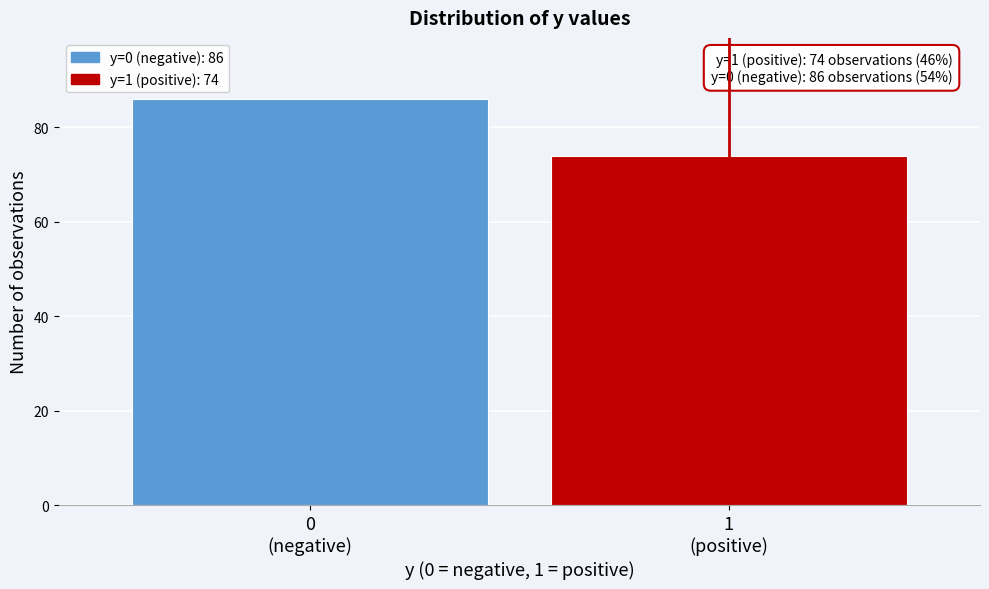

Reading right to left, extract all data points from this chart.

74	86